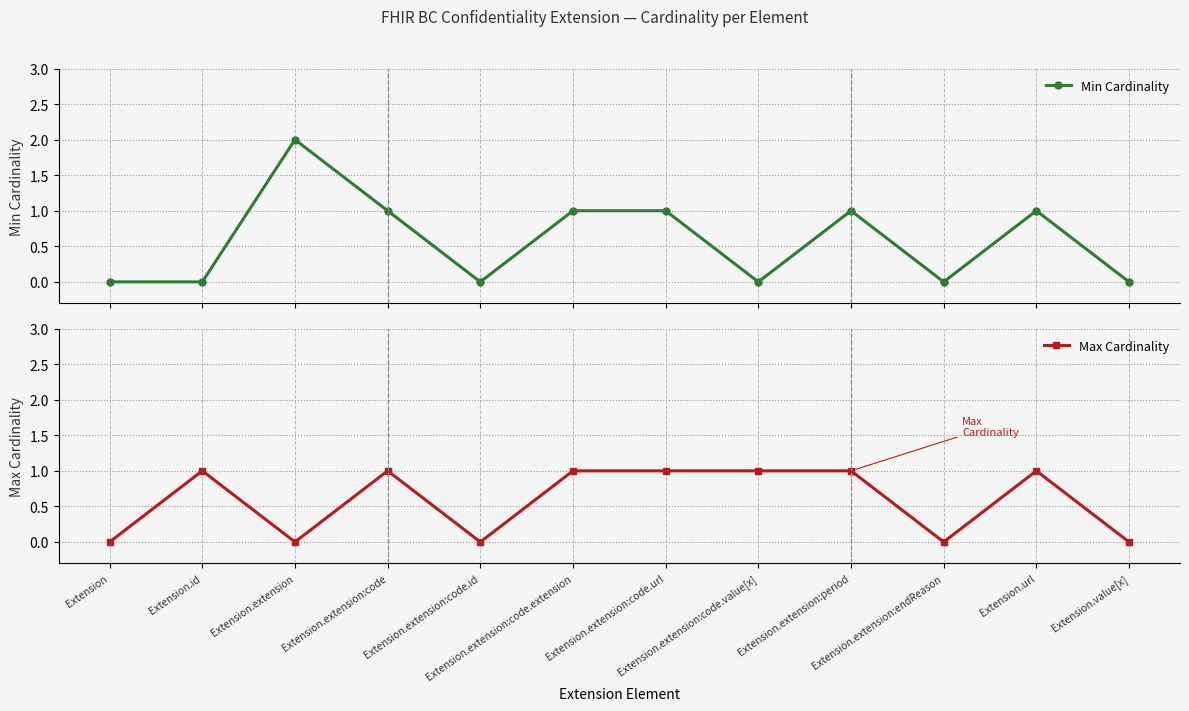

How many lines are shown in the chart?

2